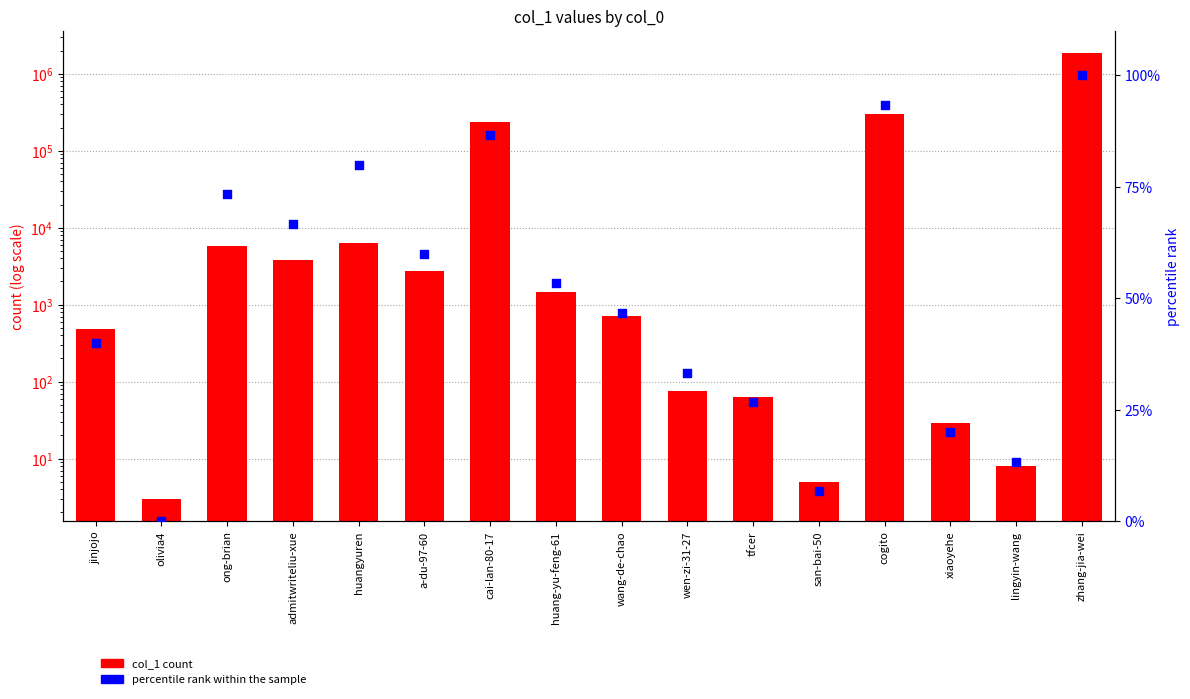

Is the value of percentile rank within the sample at san-bai-50 greater than the value of col_1 count at ong-brian?

No